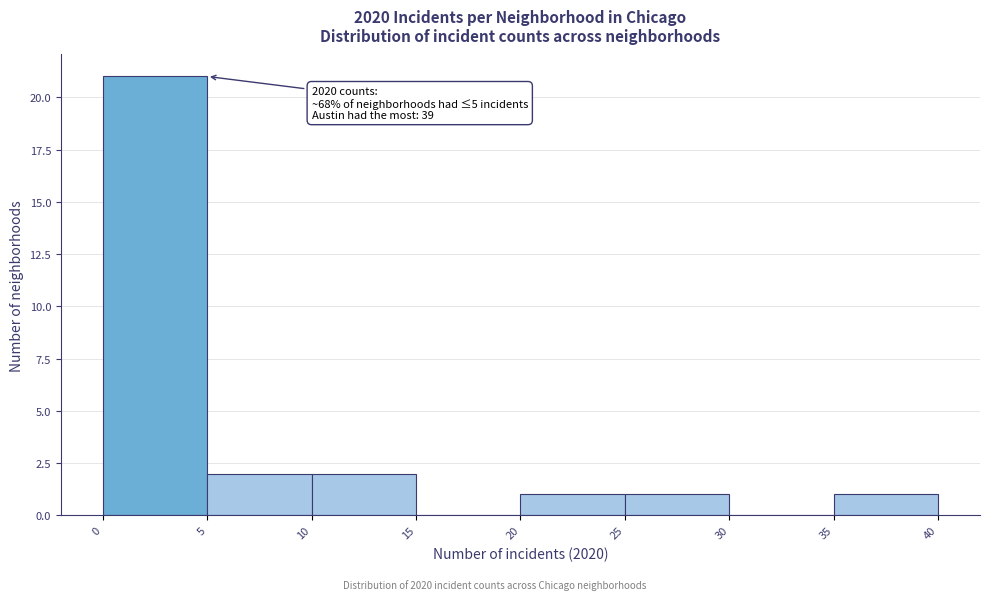

Which range on the x-axis has the tallest bar?

0 to 5